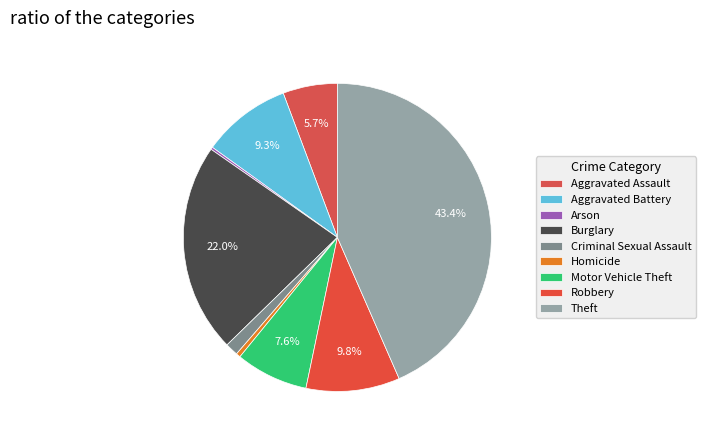

Does Aggravated Assault account for over 50% of the chart?

No